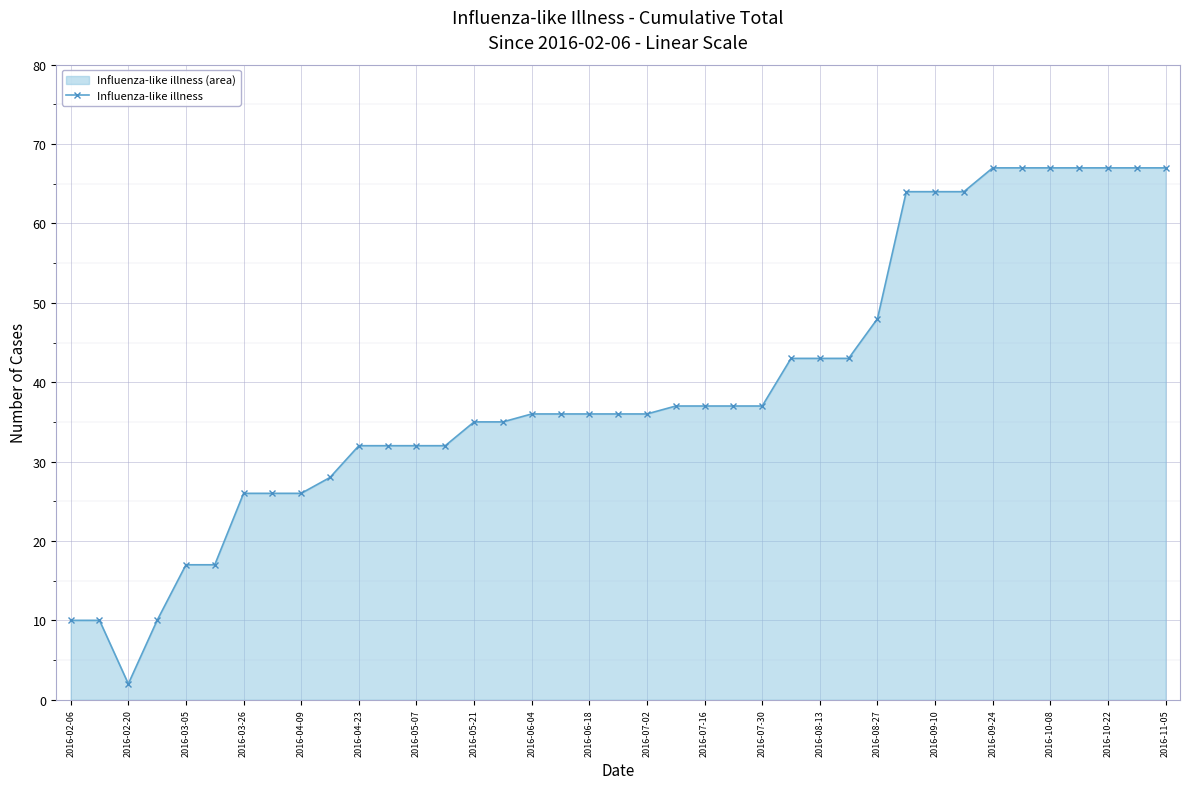

What is the value of the 24th point from the left?

37